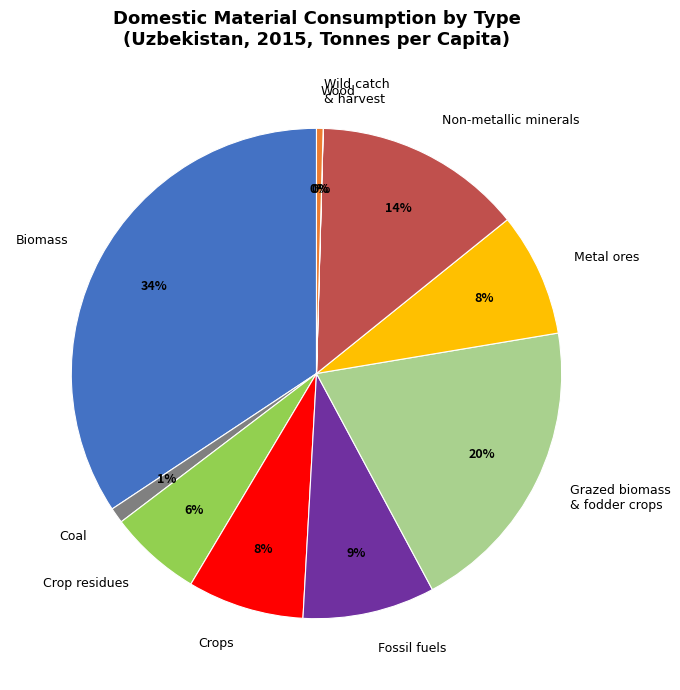

To the nearest percent, what portion does Coal represent?

1%